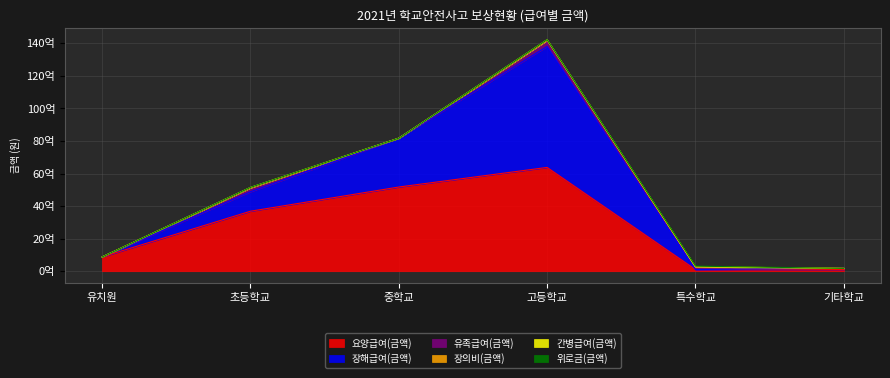

What is the difference between the maximum and minimum values in the 장의비(금액) series?

24586365